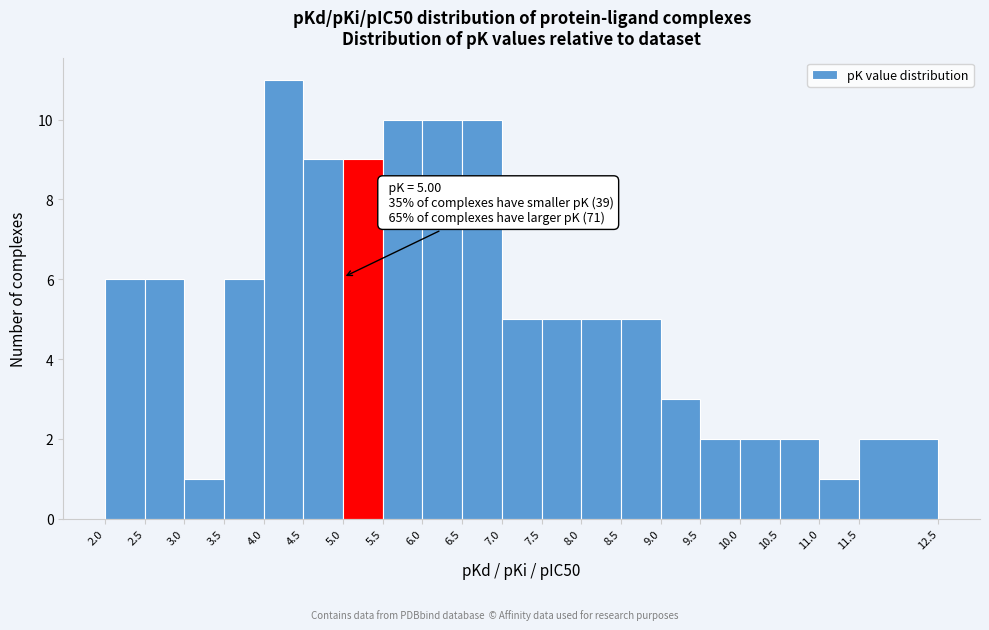

Over which range of the x-axis is the bar tallest?

4.0 to 4.5